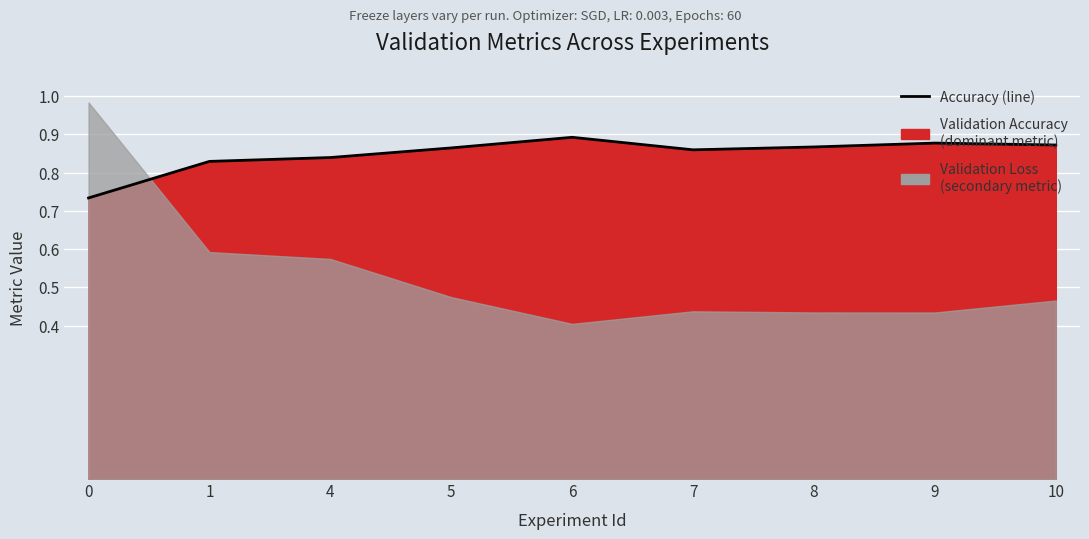

List the labels in order of value, largest first.

6, 9, 10, 8, 5, 7, 4, 1, 0